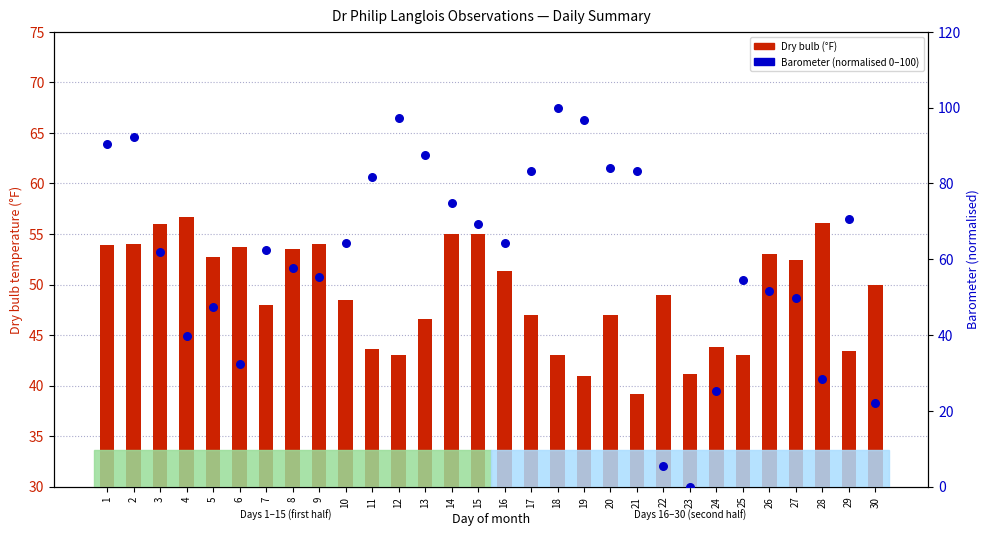

Which series has the largest Y range (max minus min)?

Barometer (normalised 0–100)